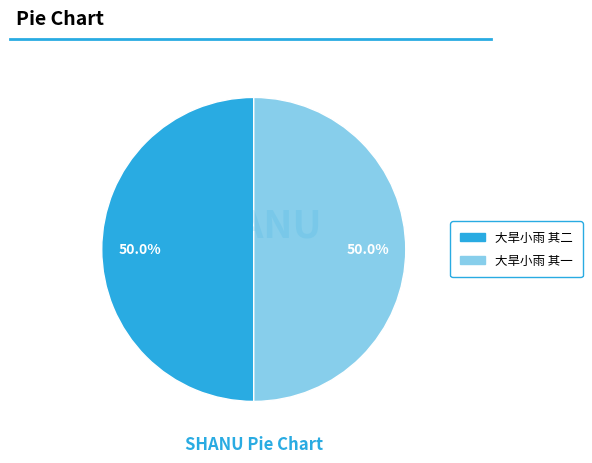

To the nearest percent, what portion does 大旱小雨 其一 represent?

50%